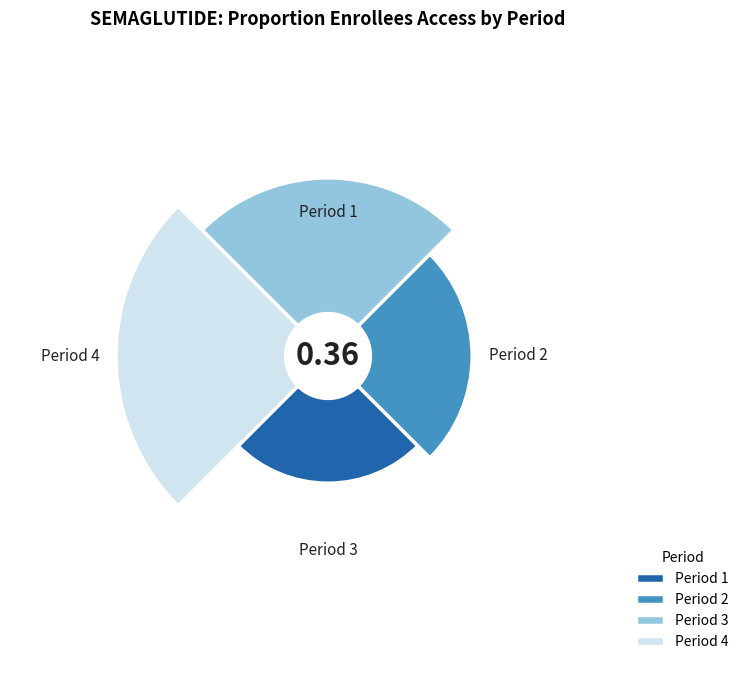

What is the change in value from Period 2 to Period 3?

+0.1